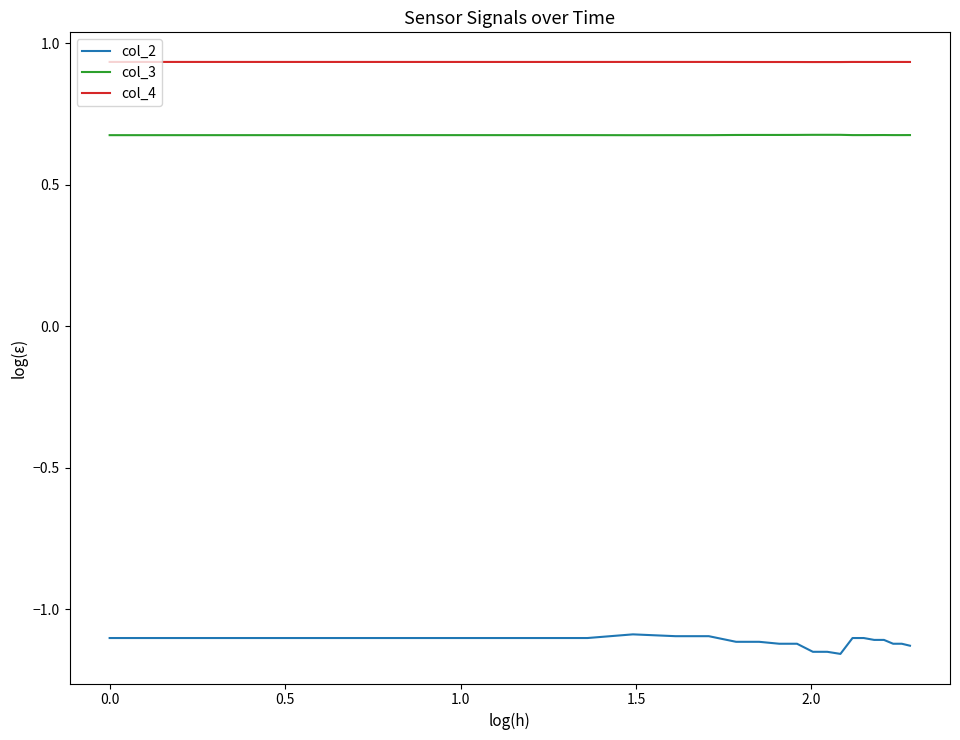

List the series in order of their peak value, lowest first.

col_2, col_3, col_4